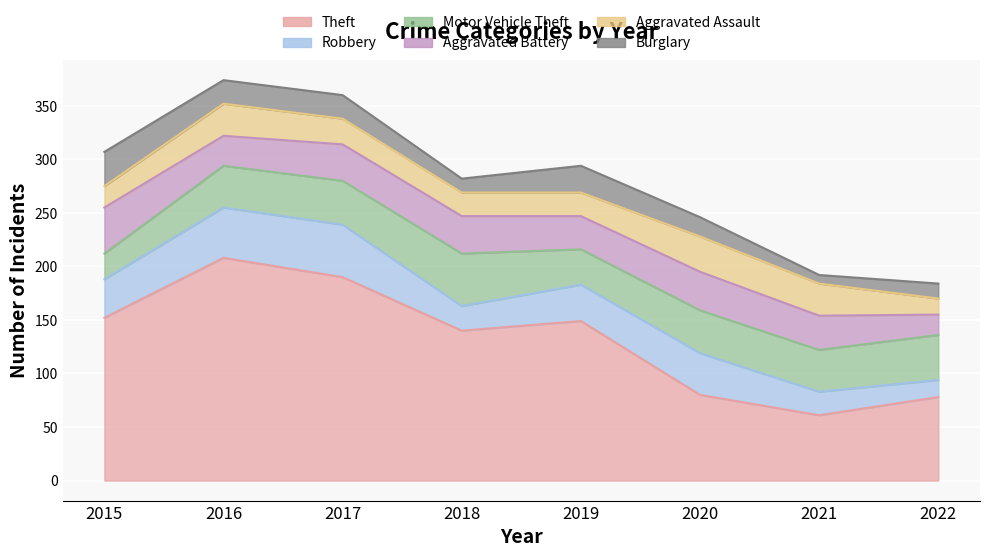

What is the minimum value shown in the chart?

8